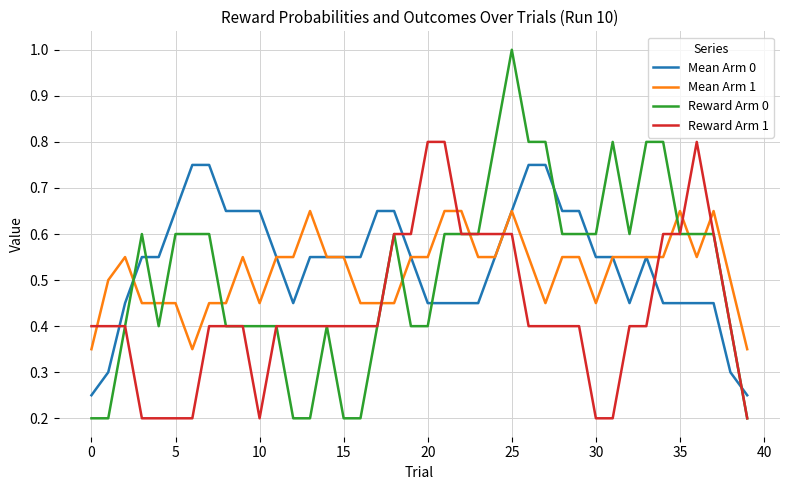

Rank the series by their maximum value, from lowest to highest.

Mean Arm 1, Mean Arm 0, Reward Arm 1, Reward Arm 0